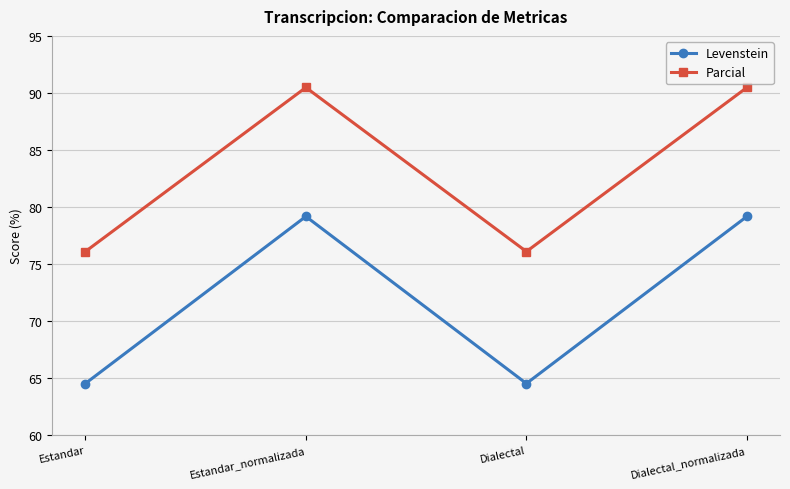

What is the value of the Parcial point at the 3rd from the left?

76.1